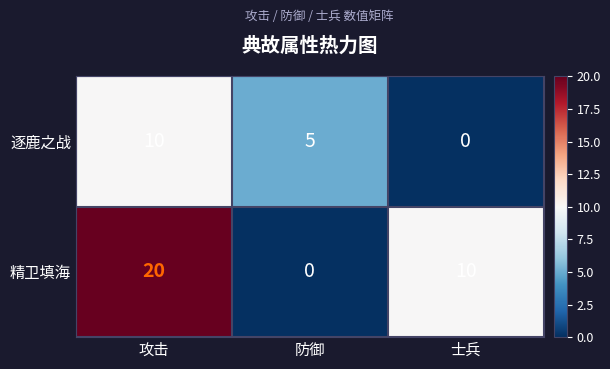

Rank the series by their maximum value, from highest to lowest.

精卫填海, 逐鹿之战